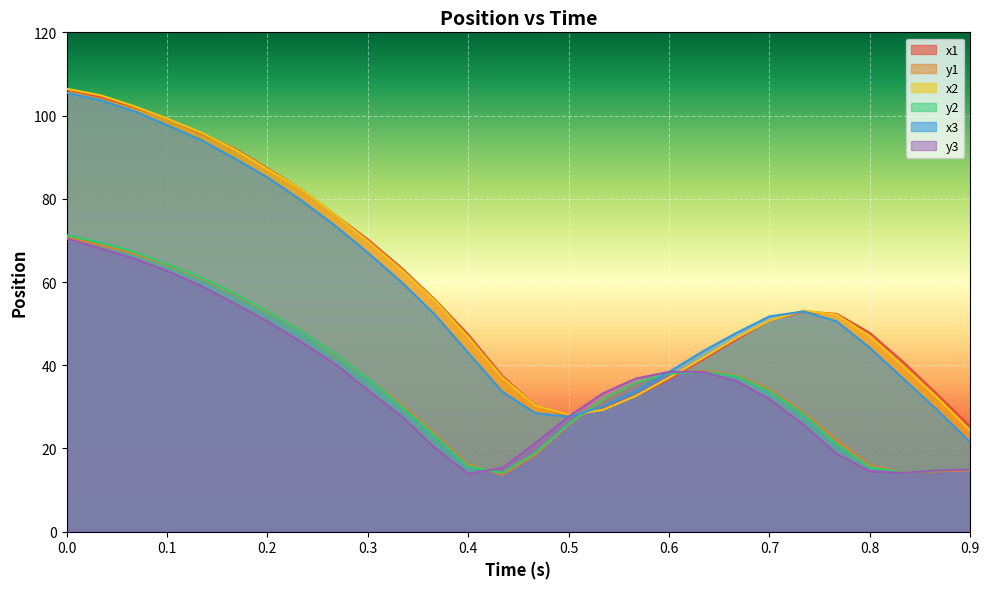

What is the label of the 20th point from the right?

0.267